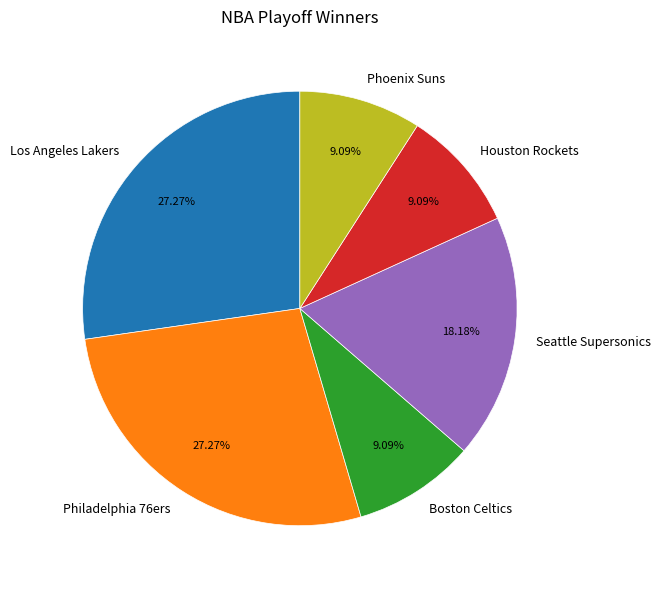

Is there any slice that represents more than half of the pie?

No